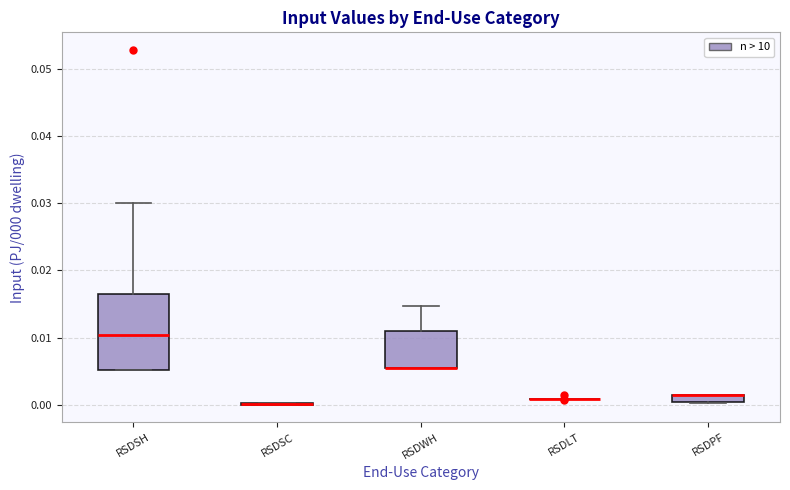

Which box is the tallest, from its lower edge to its upper edge?

RSDSH